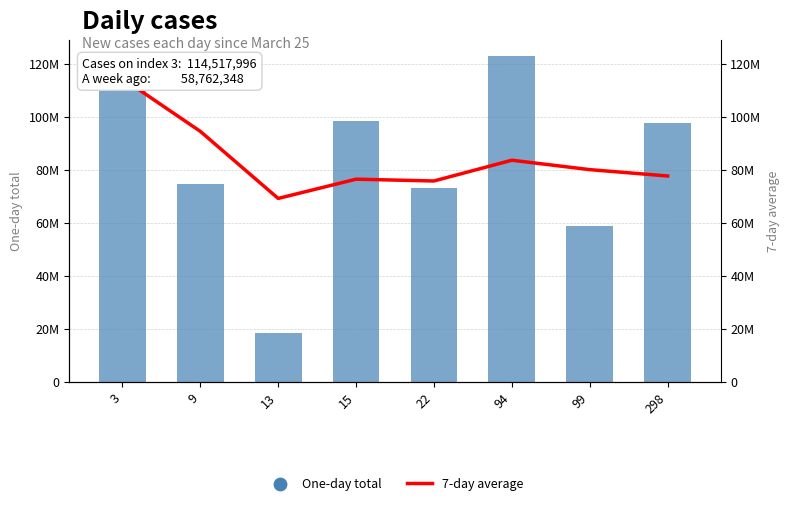

Which series reaches the maximum Y coordinate?

One-day total